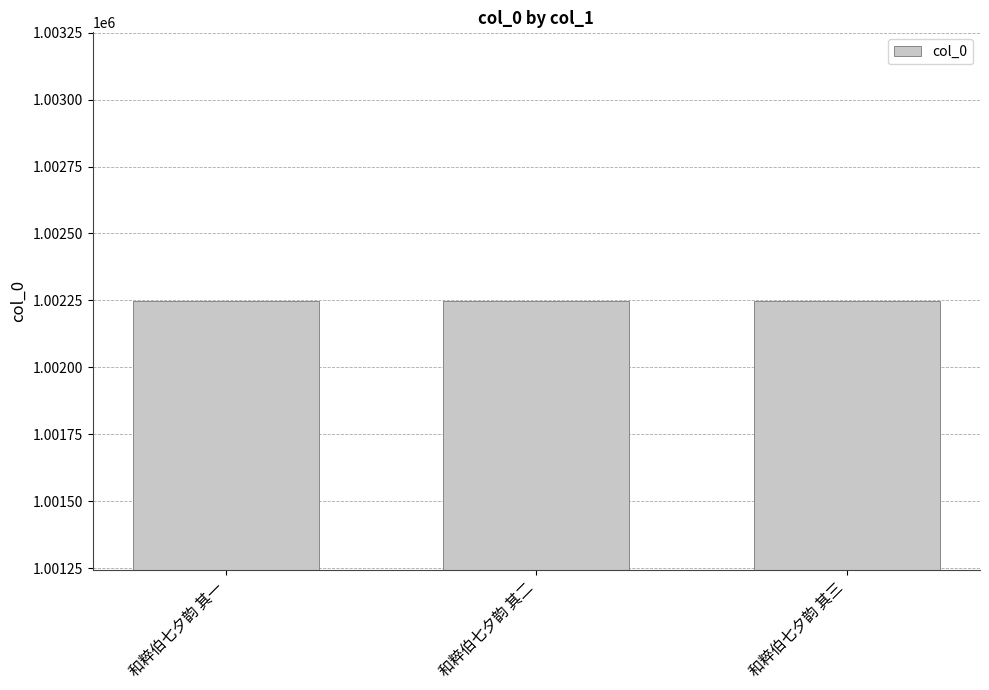

What is the label of the 3rd bar from the right?

和粹伯七夕韵 其一